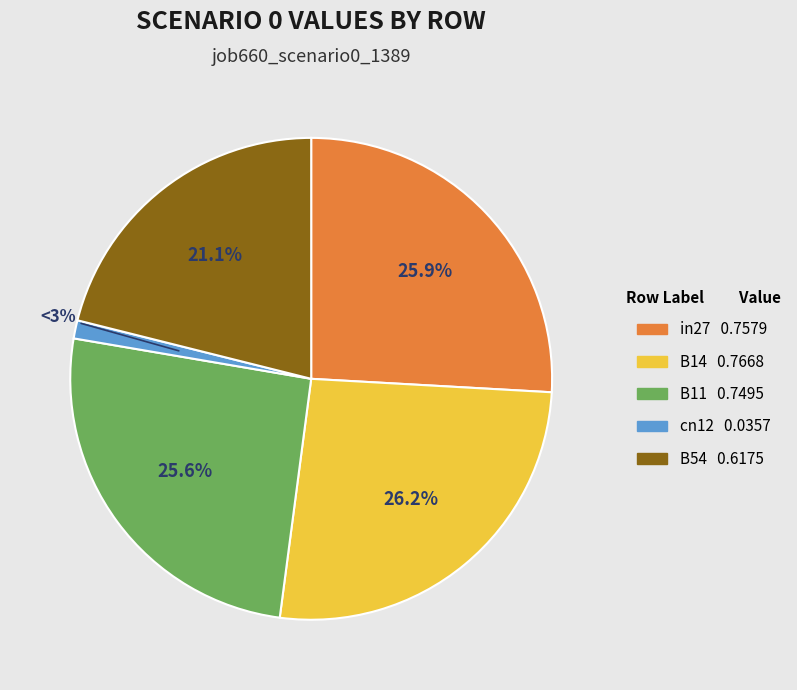

Rank the categories by value from lowest to highest.

cn12, B54, B11, in27, B14